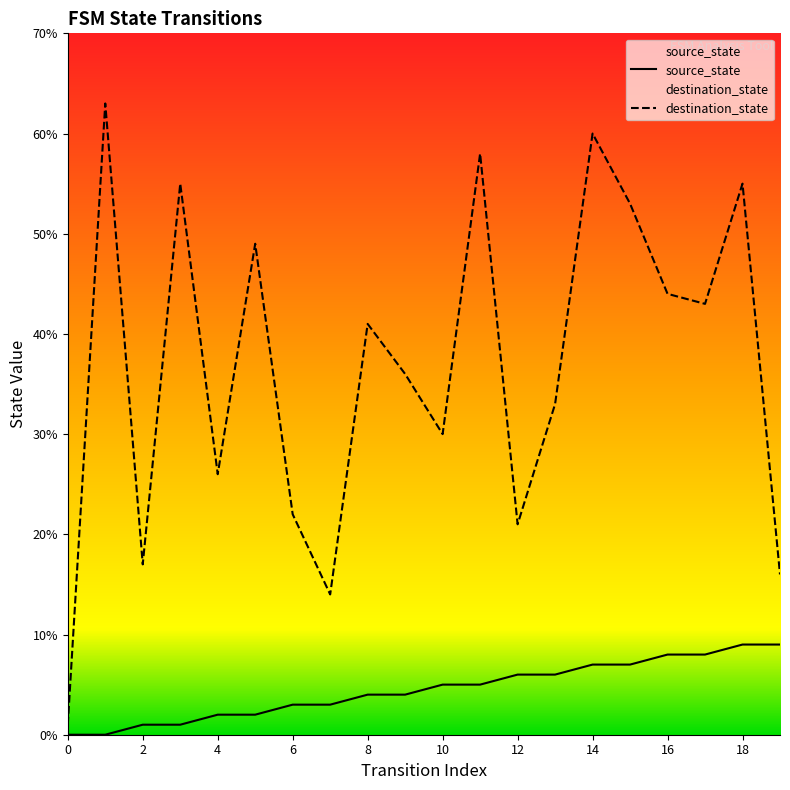

Which series has the widest spread of values?

destination_state